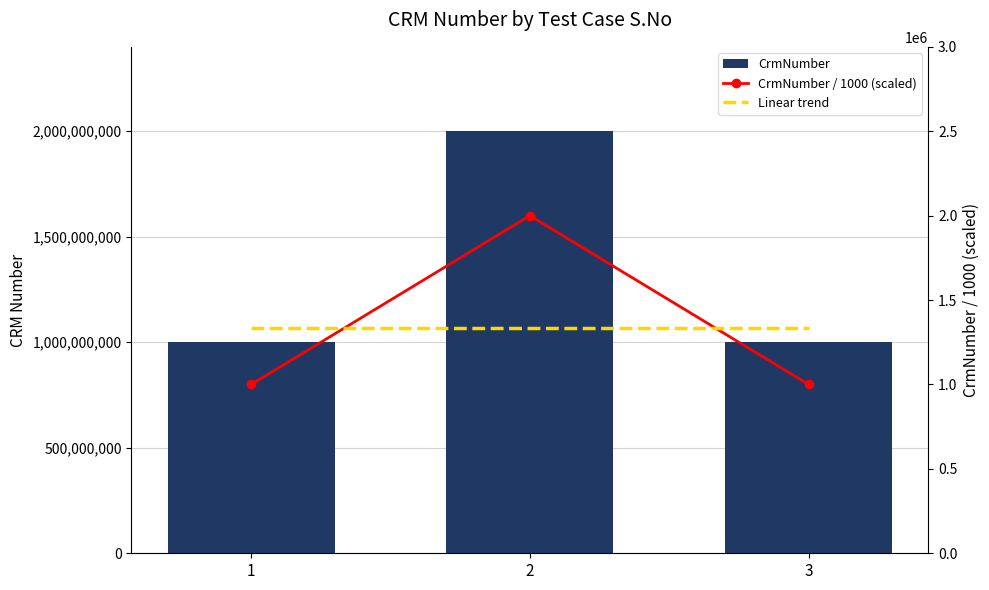

What is the smallest value displayed?

1000165.3